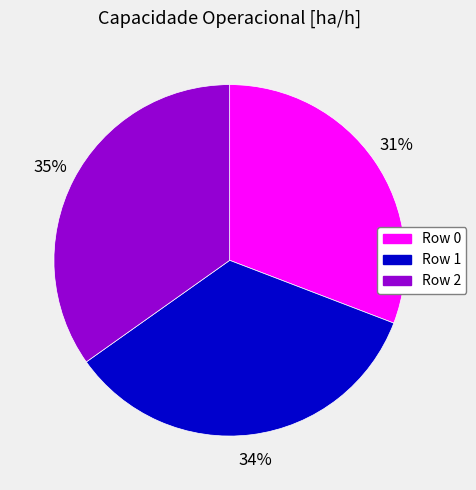

Combined, do Row 2 and Row 1 account for over 50%?

Yes